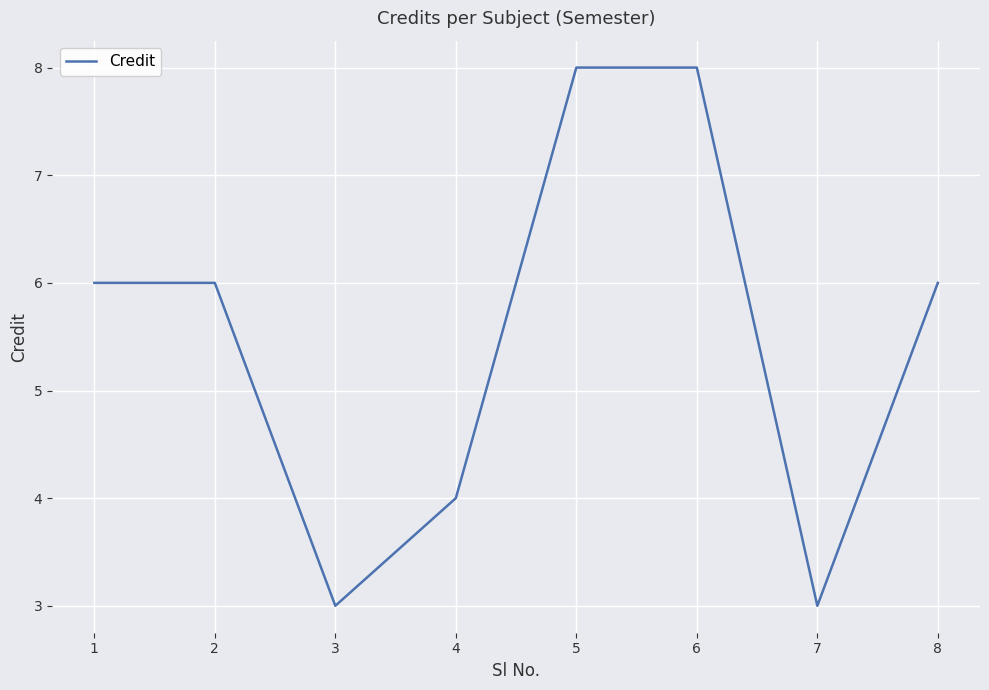

What is the difference between the values at 3 and 1?

3